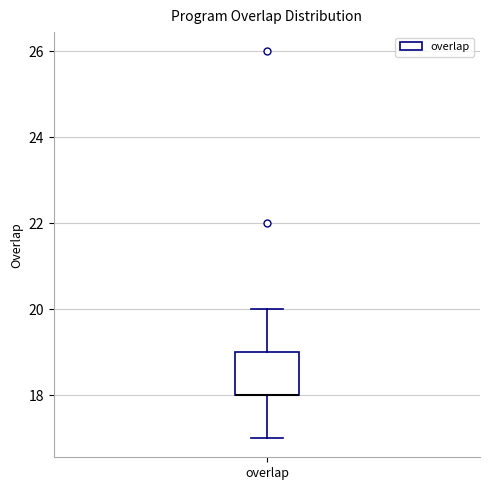

Where does the upper whisker of the box for overlap end on the y-axis? The values are not printed on the chart, so give them approximately, as read against the axis.

20